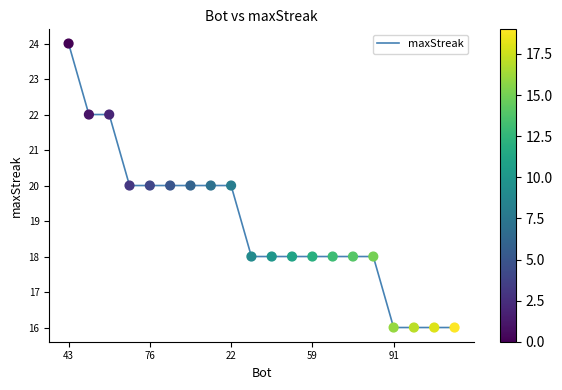

What is the greatest value displayed?

24